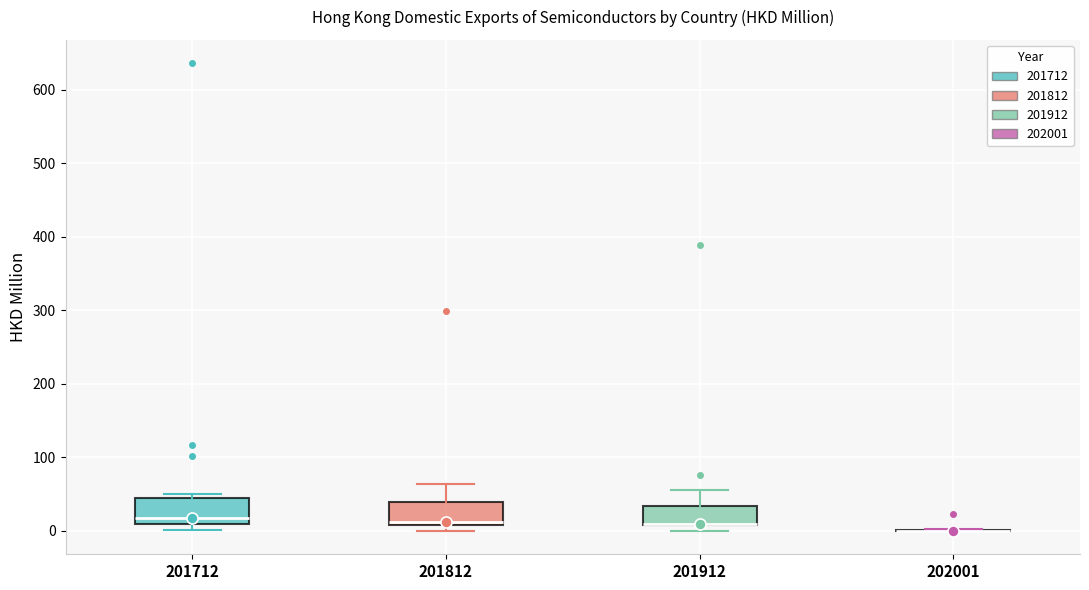

Where is the upper edge of the box at x = 201712 on the y-axis? The values are not printed on the chart, so give them approximately, as read against the axis.

40